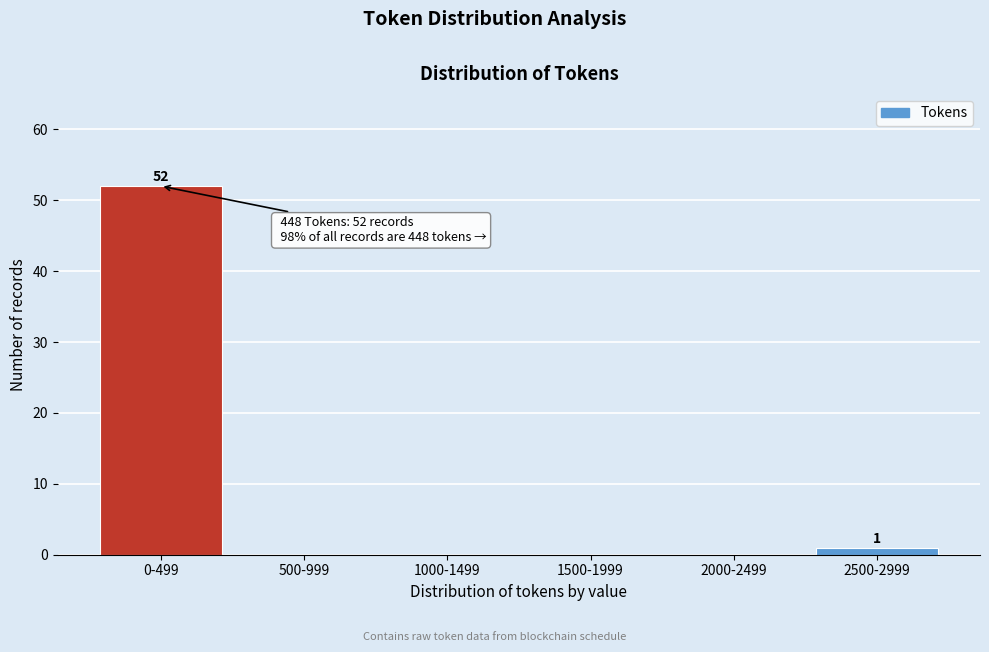

Reading left to right, transcribe all the data shown in this chart.

0-499=52	500-999=0	1000-1499=0	1500-1999=0	2000-2499=0	2500-2999=1